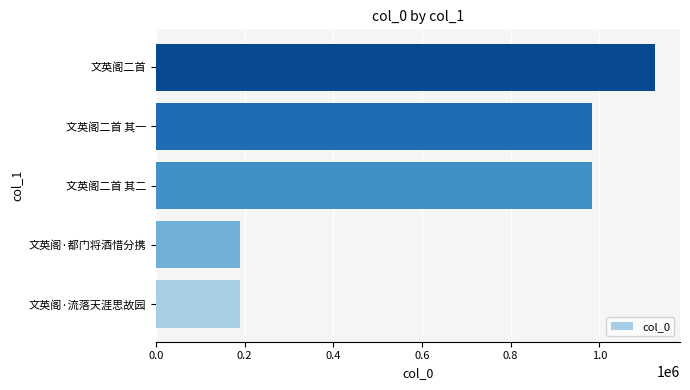

True or false: the data shows 280257 at 文英阁·都门将酒惜分携.

False